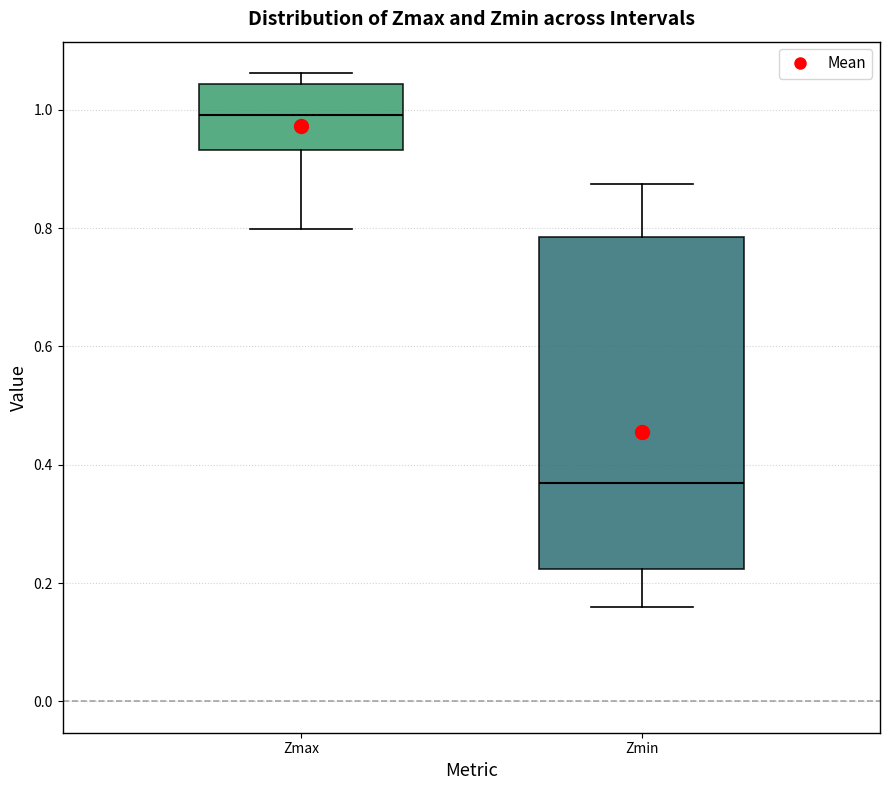

Reading left to right, read every box against the y-axis: the position of its median line, the range the box covers, and the ends of its whiskers. The values are not printed on the chart, so give them approximately, as read against the axis.

Zmax: median 1.00, box 0.94 to 1.04, whiskers 0.80 to 1.06
Zmin: median 0.36, box 0.22 to 0.78, whiskers 0.16 to 0.88